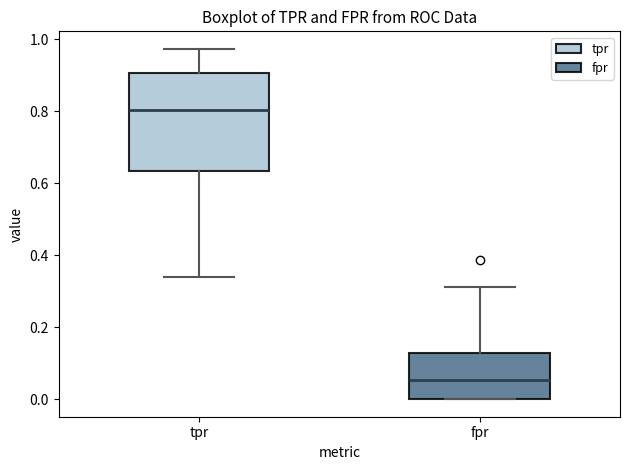

Reading left to right, transcribe this box plot: for each box, give where its median line is, the range the box spans, and where its two whiskers end, as read against the y-axis. The values are not printed on the chart, so give them approximately, as read against the axis.

tpr: median 0.80, box 0.64 to 0.90, whiskers 0.34 to 0.98
fpr: median 0.06, box 0.00 to 0.12, whiskers 0.00 to 0.32